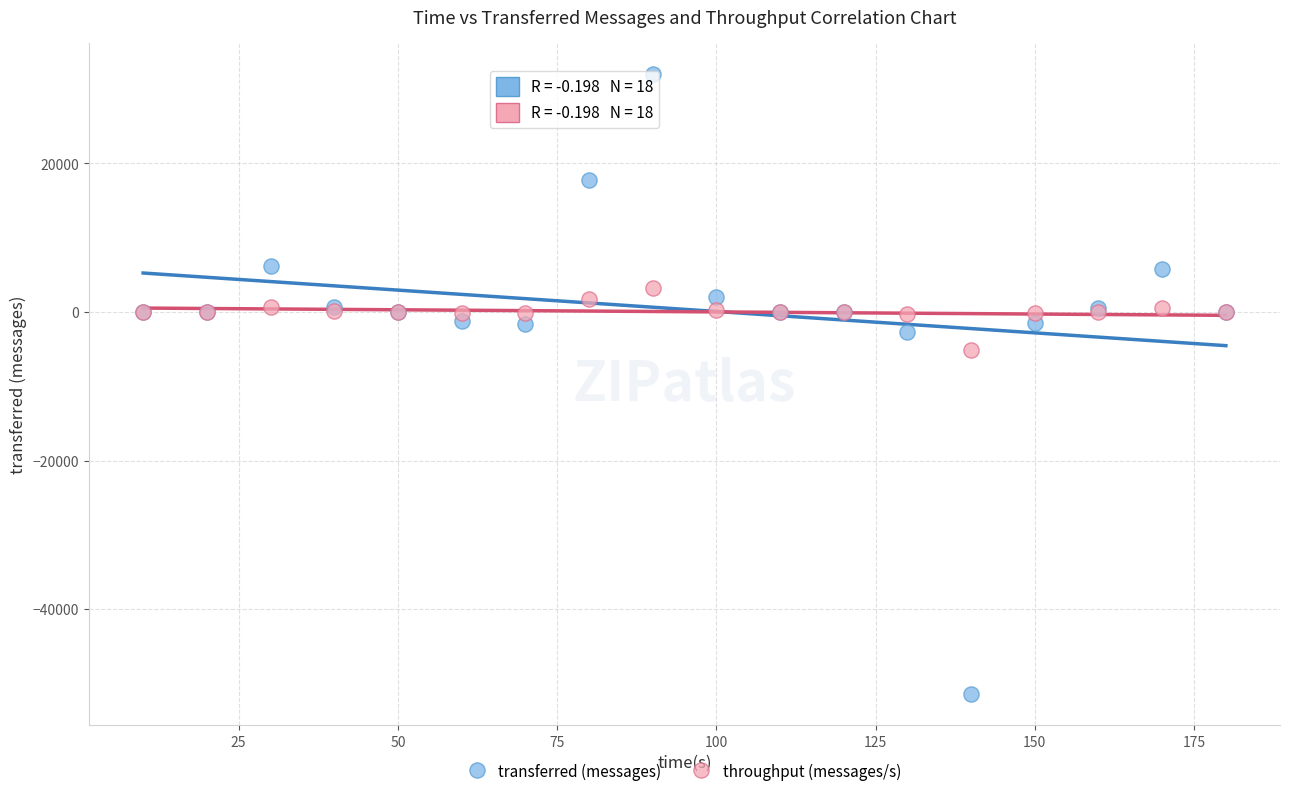

Across all series, what Y value is closest to -9710?

-5139